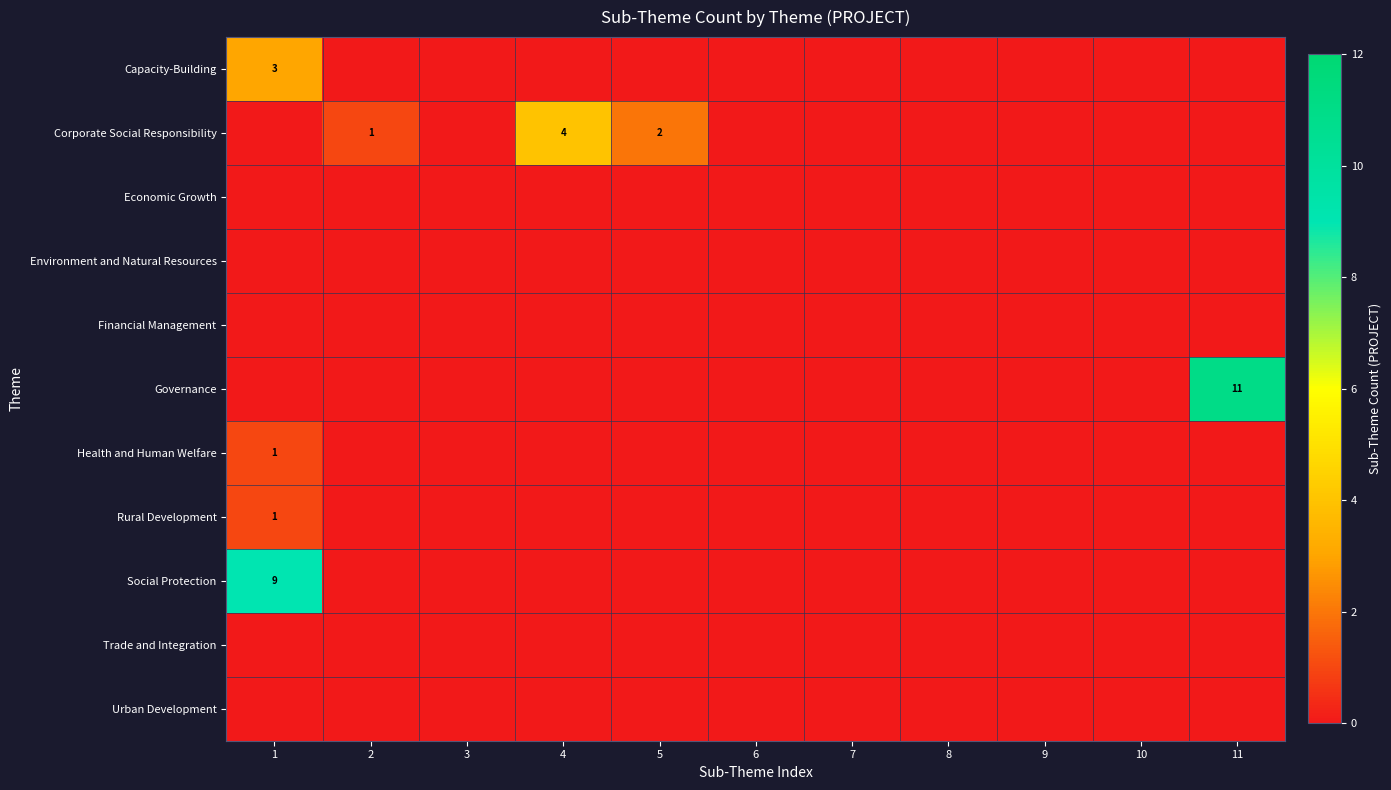

What is the difference between the maximum and second lowest values in the Corporate Social Responsibility series?

4